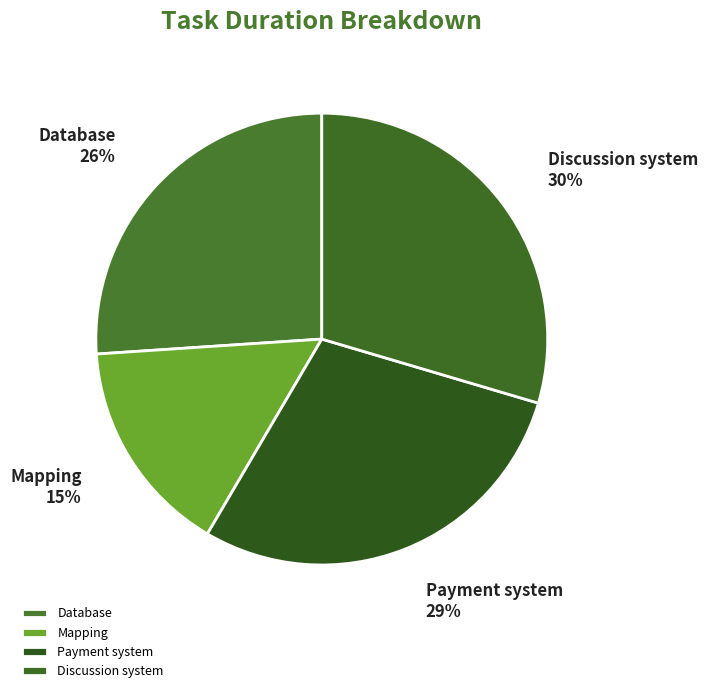

Which slice is the largest?

Discussion system